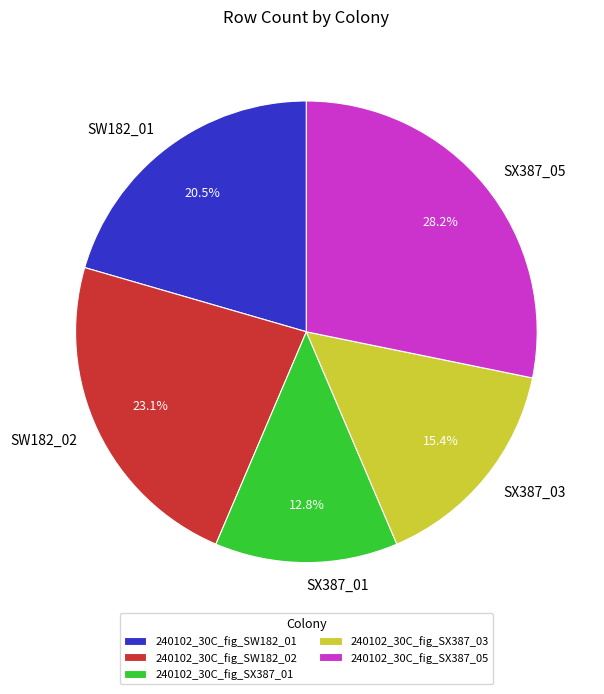

How much of the chart is everything except 240102_30C_fig_SX387_05?

71.8%